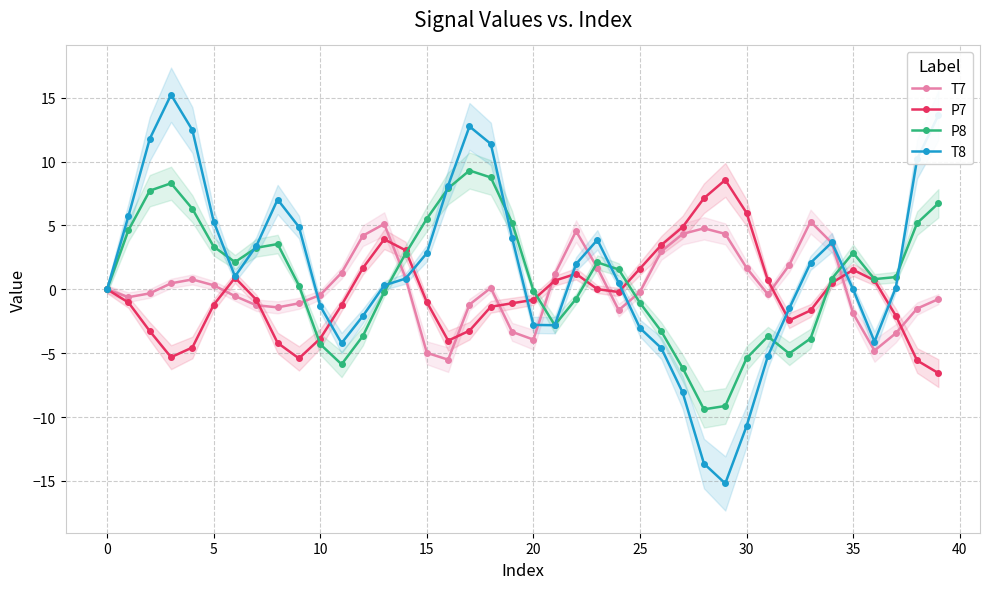

What are all the series names shown in the legend?

T7, P7, P8, T8